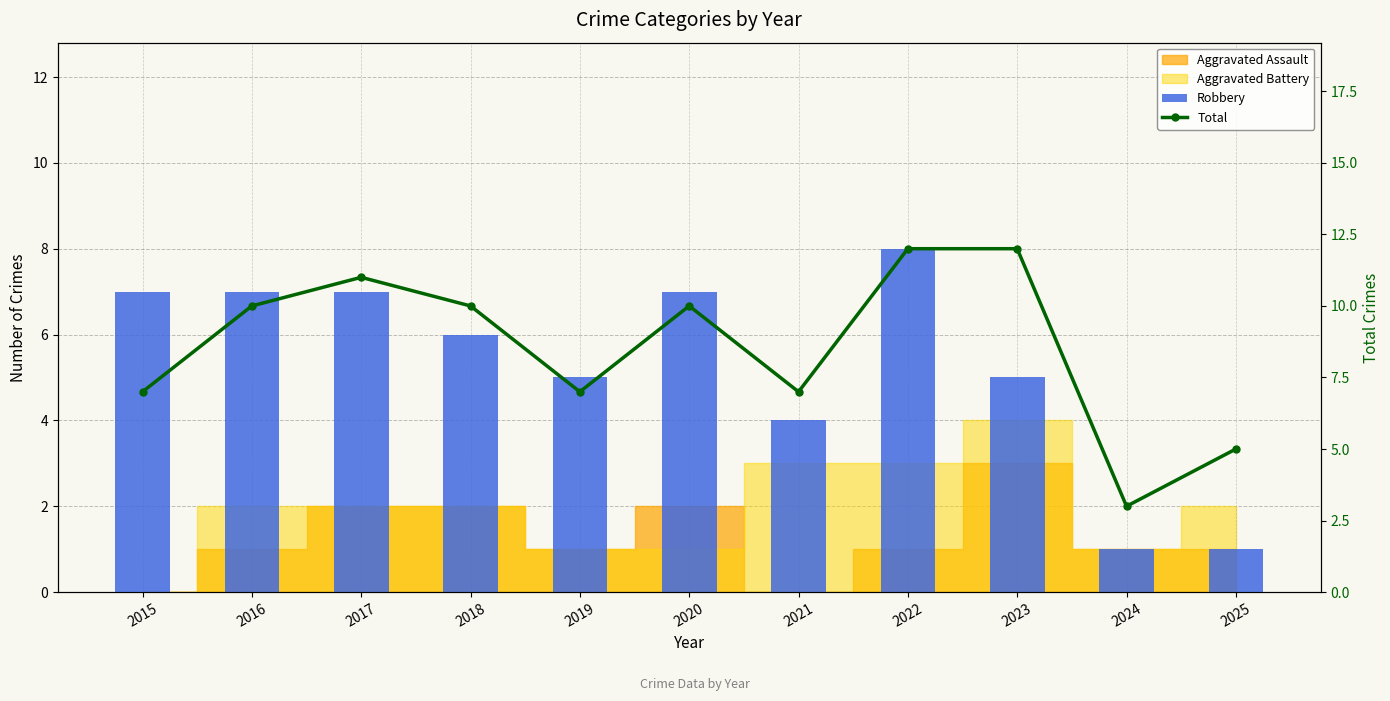

At which label is Total closest to 7?

2015